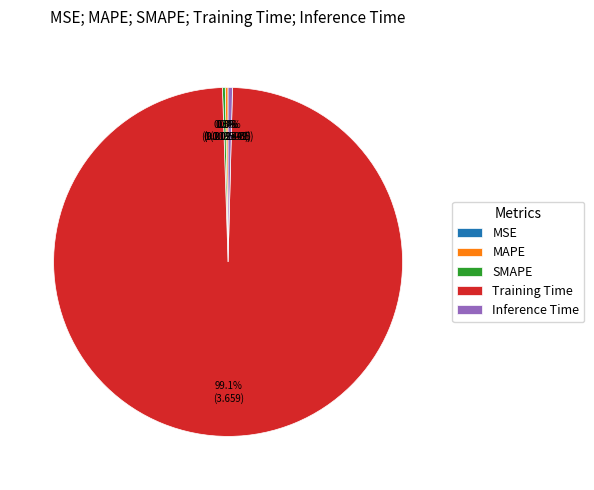

What portion of the pie excludes Inference Time?

99.6%